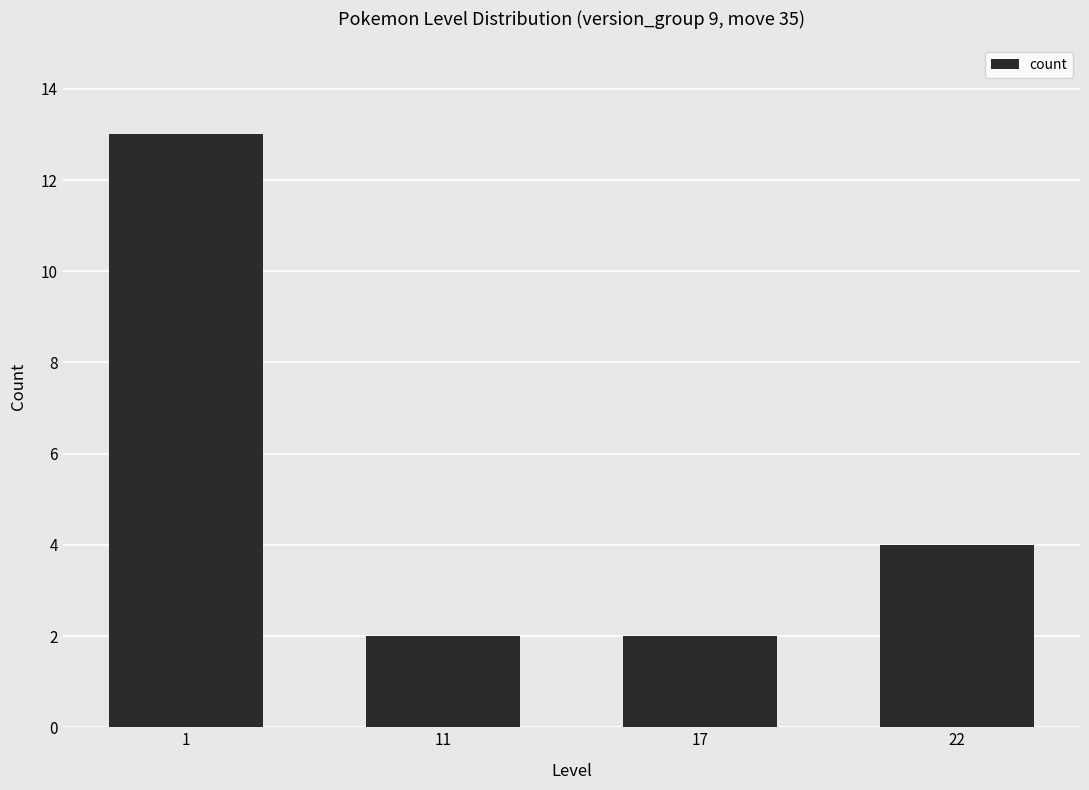

Reading right to left, extract all data points from this chart.

22=4	17=2	11=2	1=13